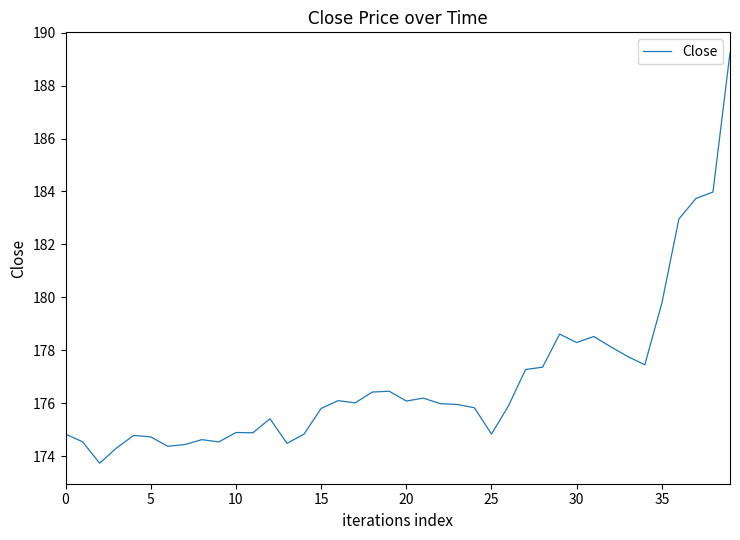

What is the maximum value shown in the chart?

189.2